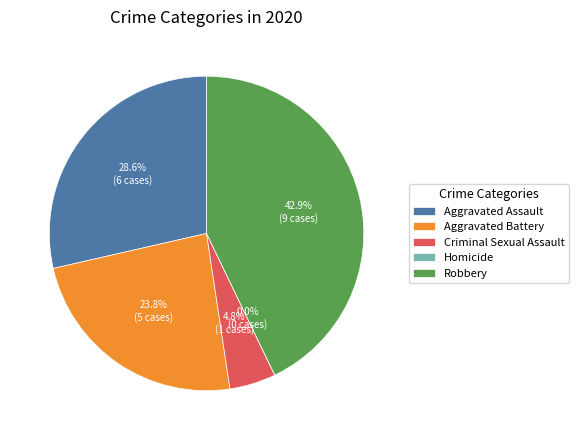

To the nearest percent, what percentage of the pie is Aggravated Assault?

29%